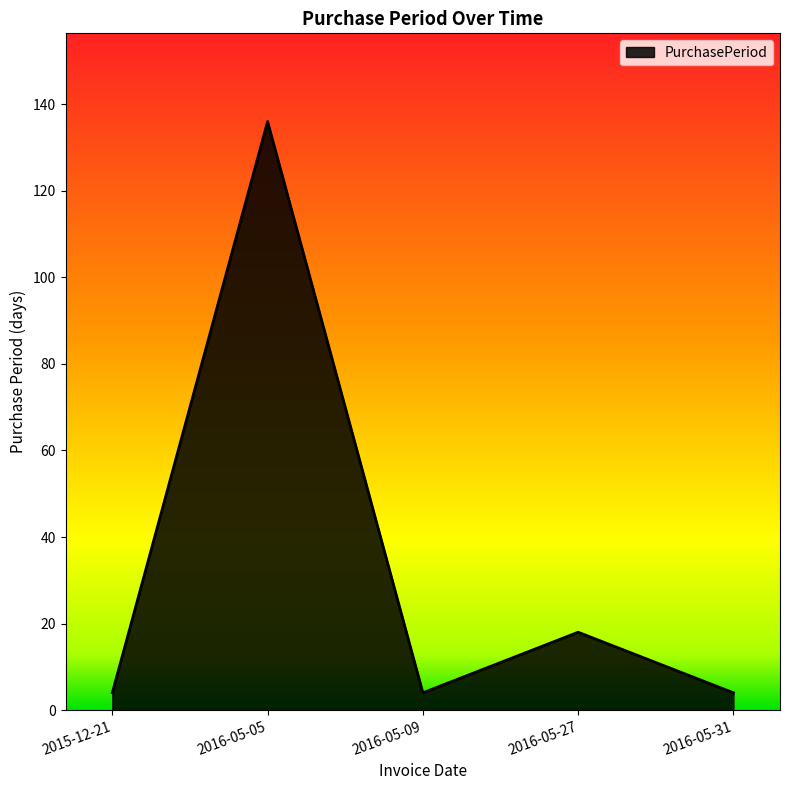

What is the maximum value shown in the chart?

136